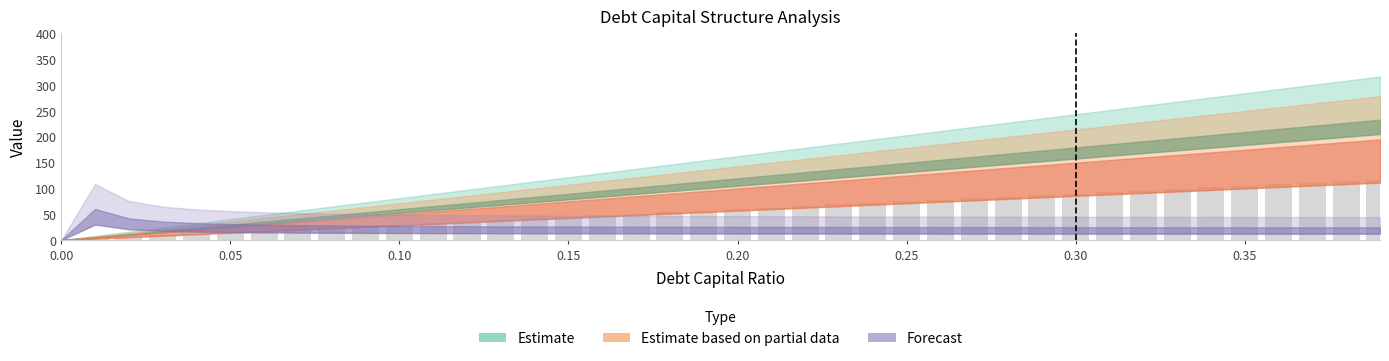

What is the sum of all values?

2340.0